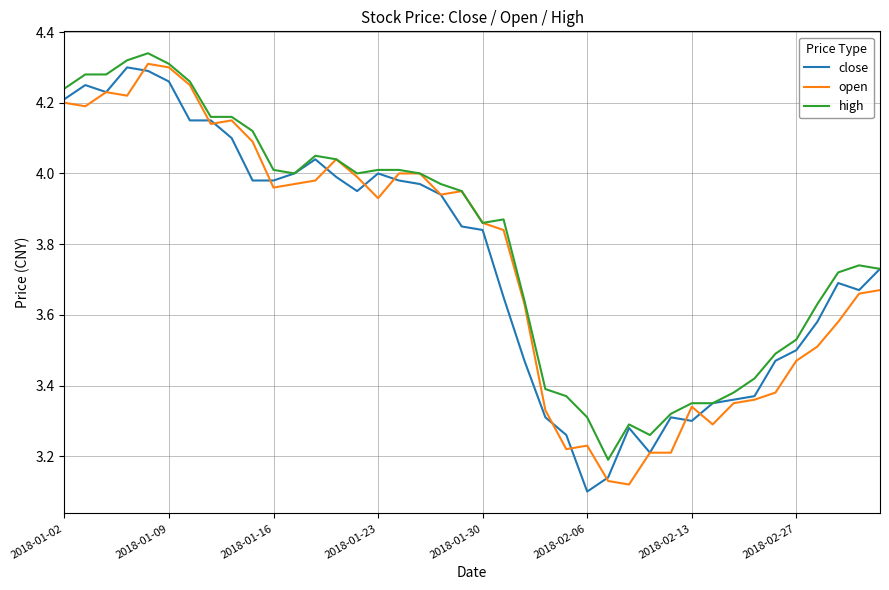

True or false: open has more than 1 points higher than both neighbors.

True